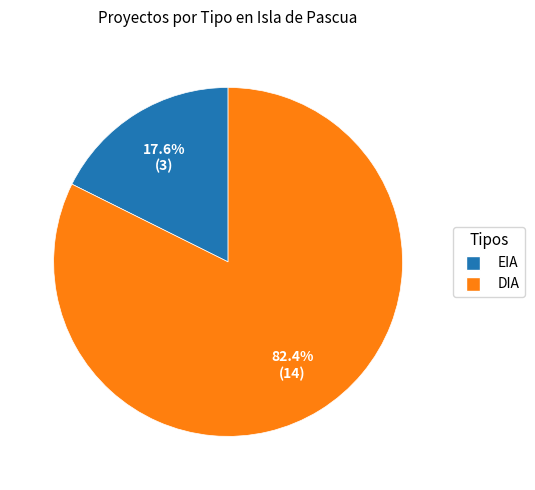

True or false: DIA accounts for 75% of the total.

False